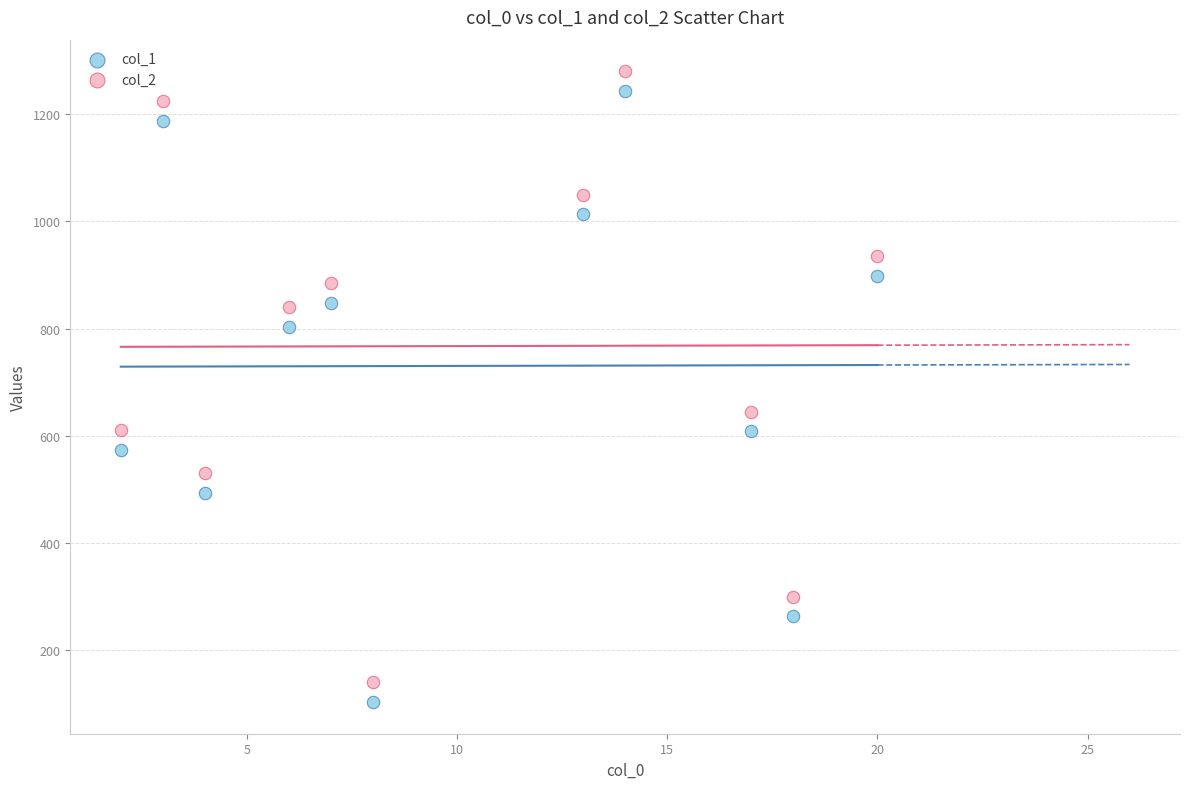

What is the X range (max minus min) for the scatter plot?

18